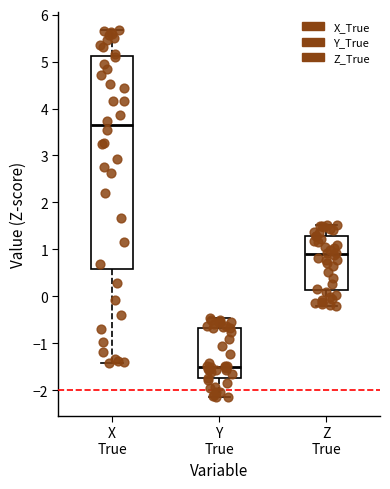

Comparing the boxes themselves (not the whiskers), which one is the tallest?

X True